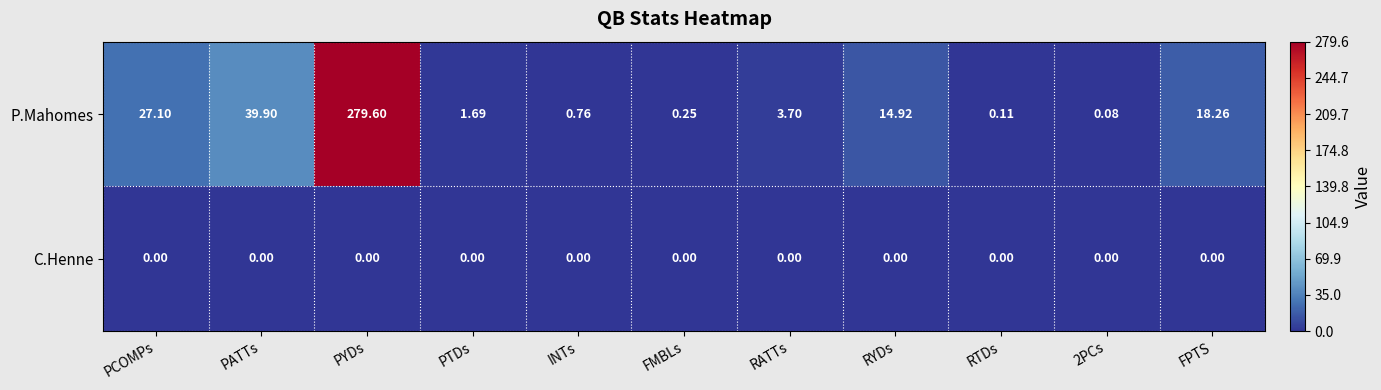

Which series changed the most between PTDs and RYDs?

P.Mahomes